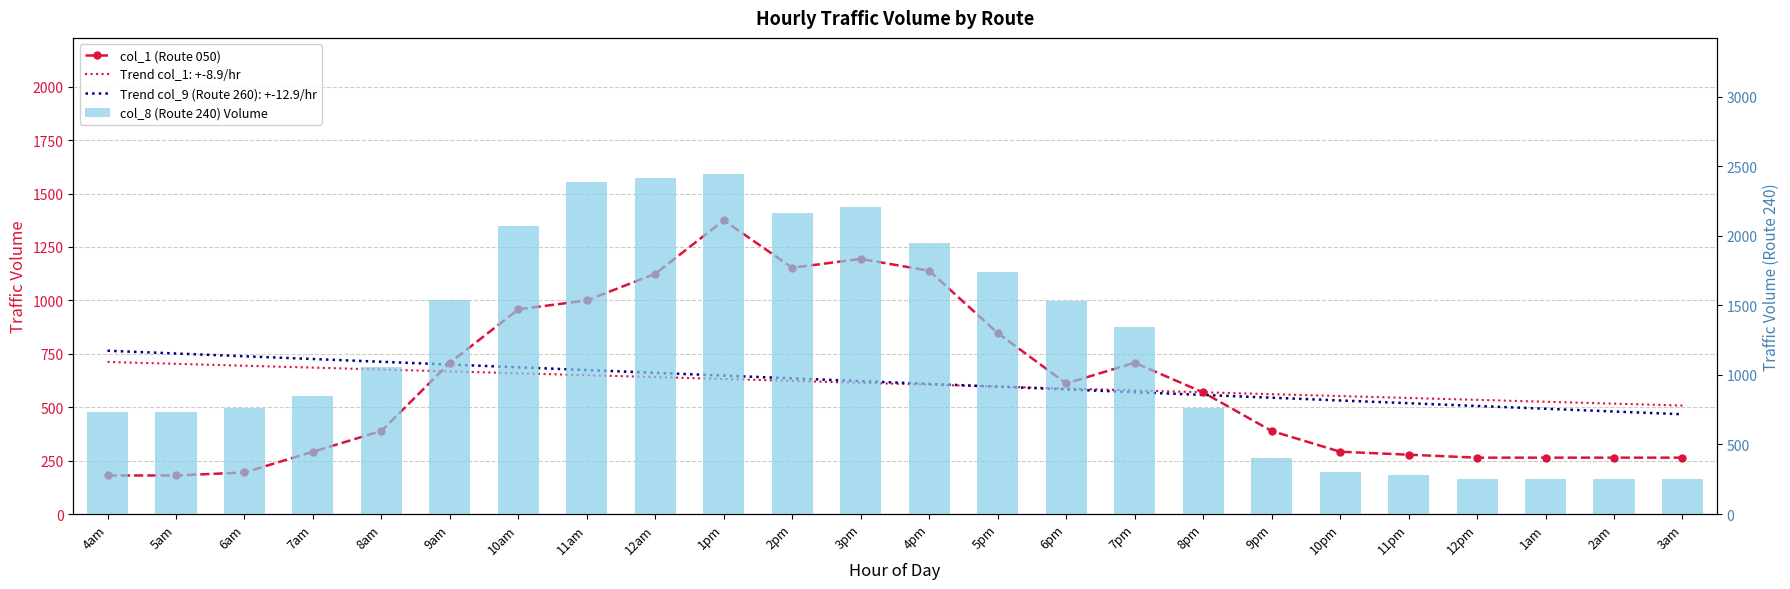

What is the total value across all series at 8am?

1444.3